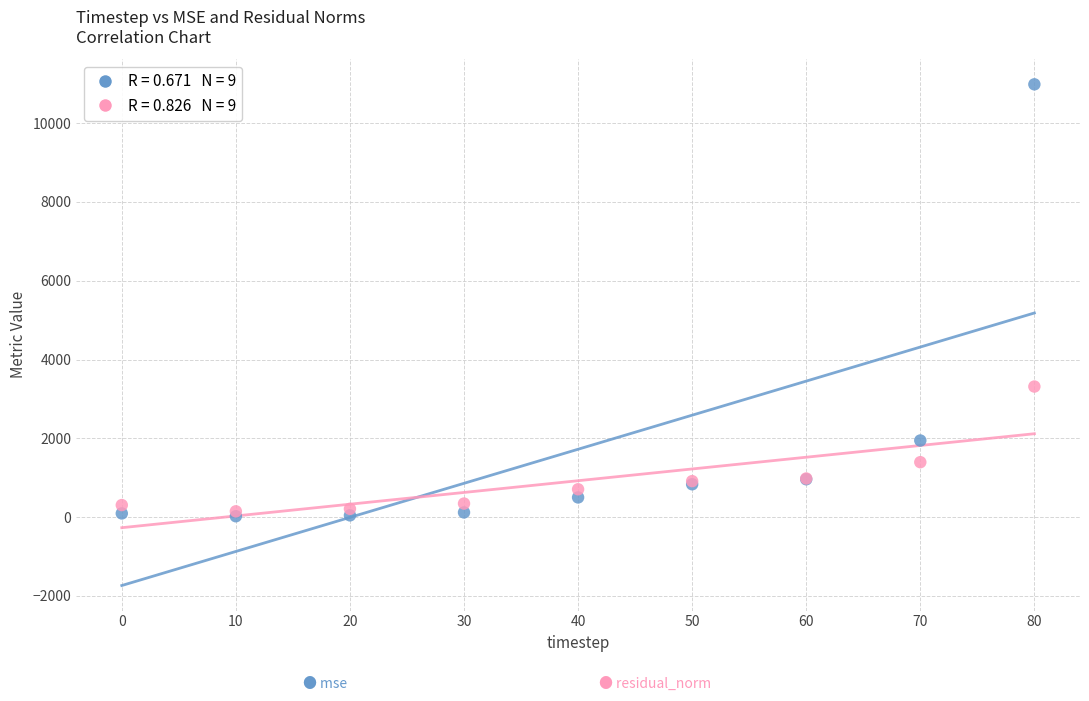

Across all series, what Y value is closest to 5504?

3314.8